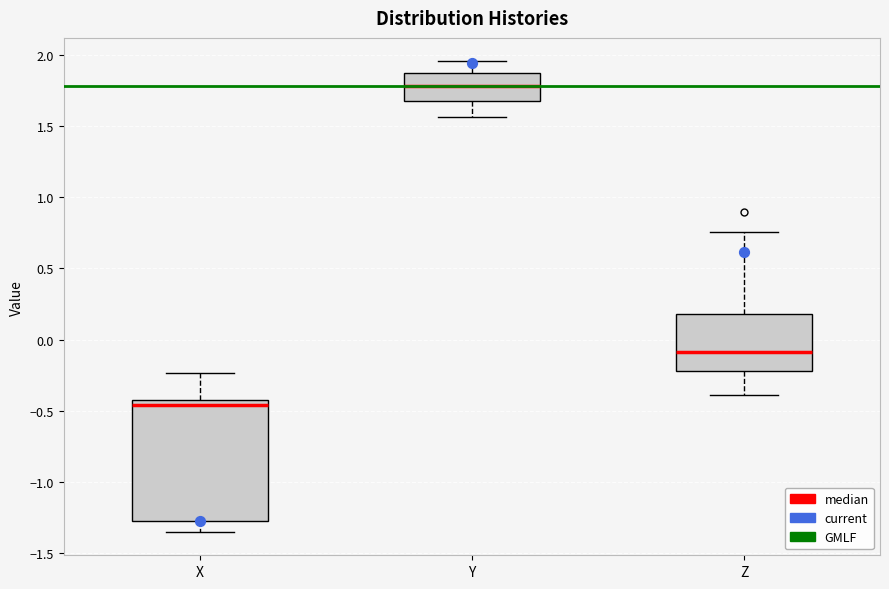

Where does the median line of the box for Y sit on the y-axis? The values are not printed on the chart, so give them approximately, as read against the axis.

1.80